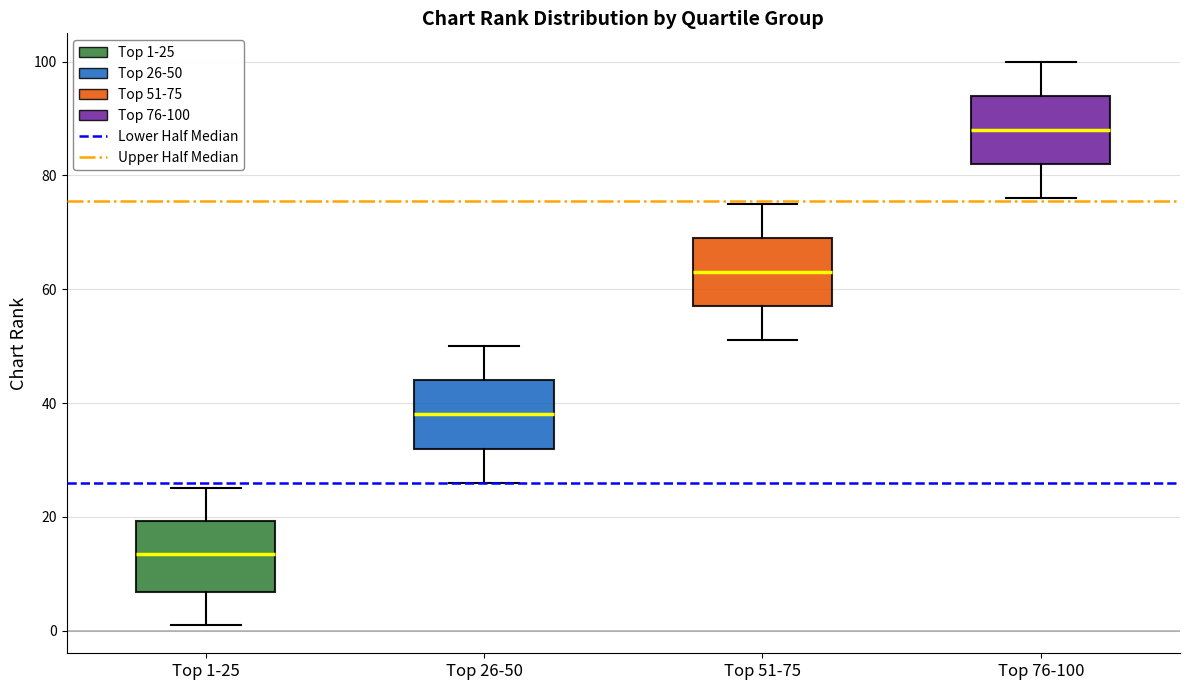

Reading left to right, transcribe this box plot: for each box, give where its median line is, the range the box spans, and where its two whiskers end, as read against the y-axis. The values are not printed on the chart, so give them approximately, as read against the axis.

Top 1-25: median 14, box 6 to 20, whiskers 2 to 26
Top 26-50: median 38, box 32 to 44, whiskers 26 to 50
Top 51-75: median 64, box 58 to 70, whiskers 52 to 76
Top 76-100: median 88, box 82 to 94, whiskers 76 to 100